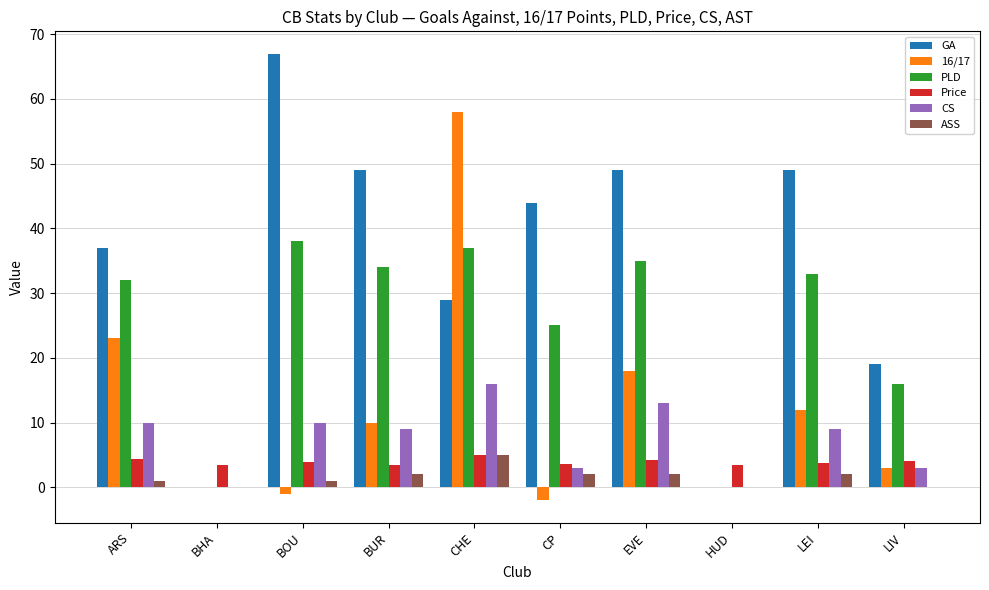

What is the sum of the GA values at BHA and LIV?

19.0